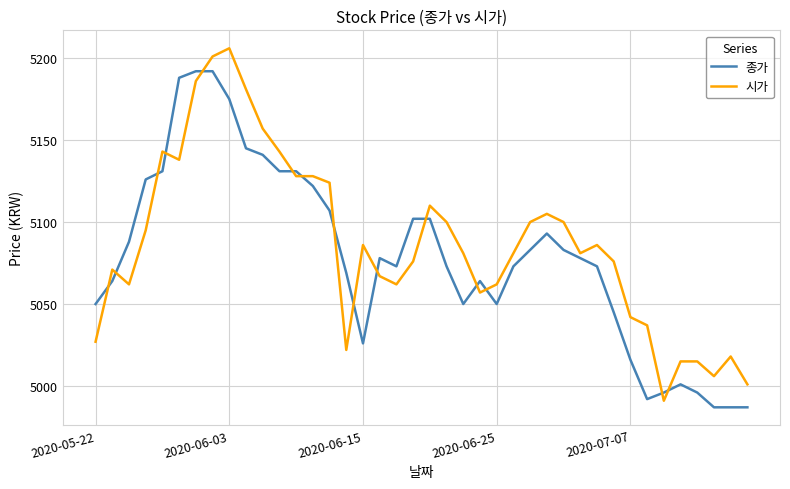

True or false: 시가 and 종가 cross at least once.

True